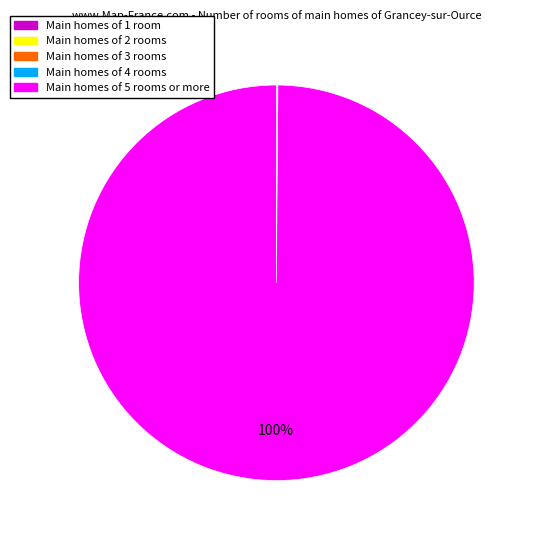

To the nearest percent, what is the difference between the largest and smallest slice percentages?

100%